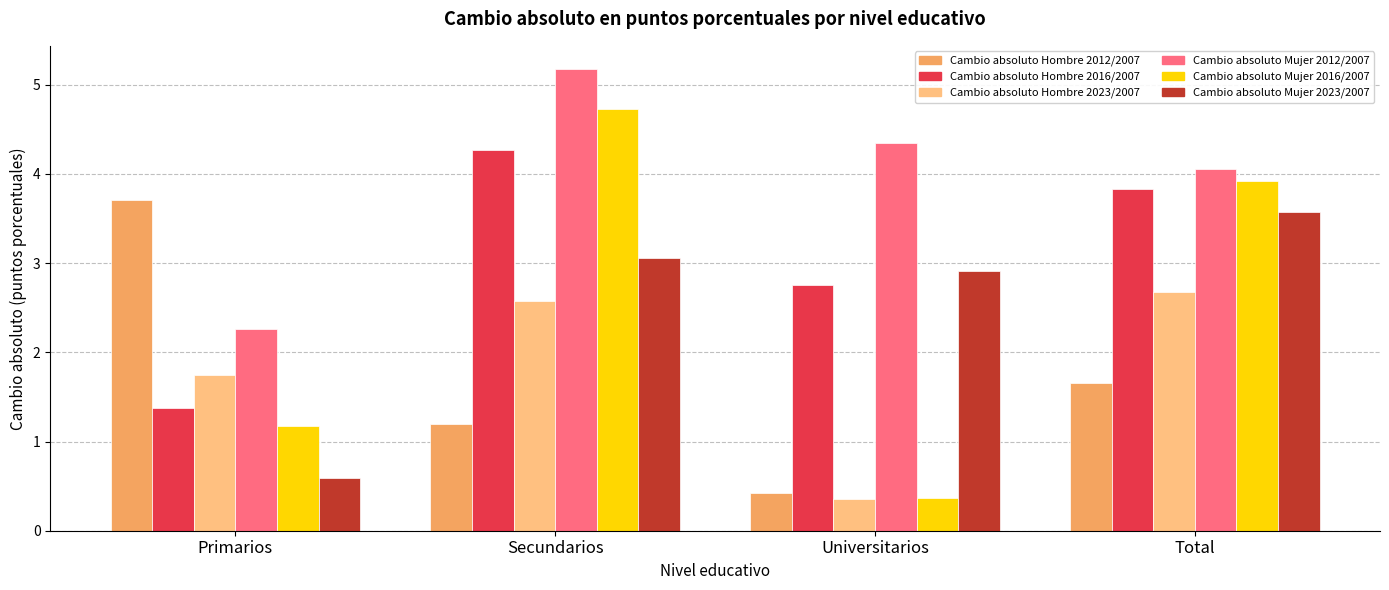

How many bars are there in total?

24